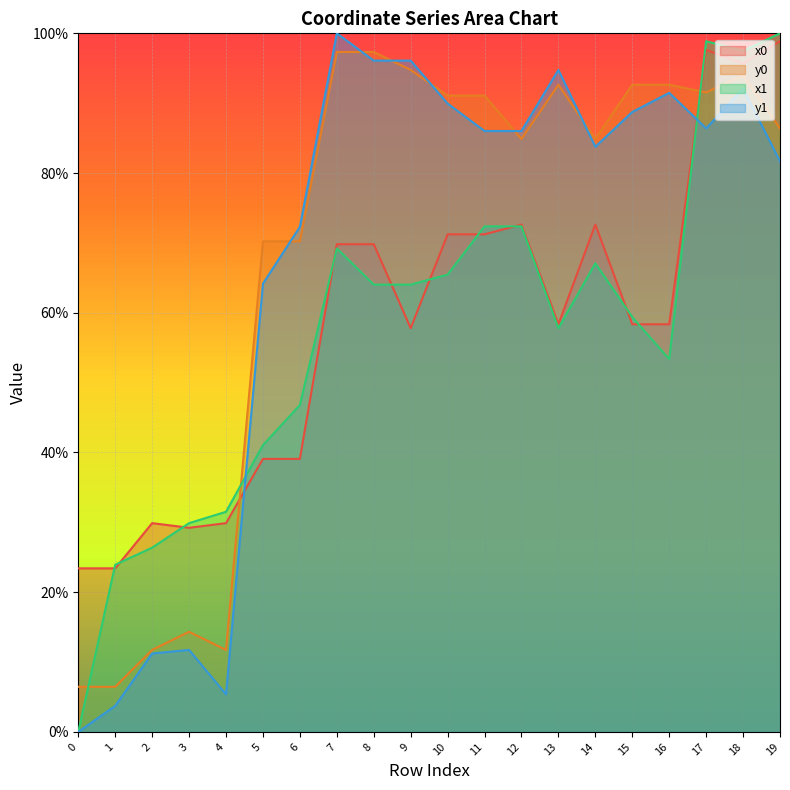

The value of y1 at 10 is 130.9. True or false?

False